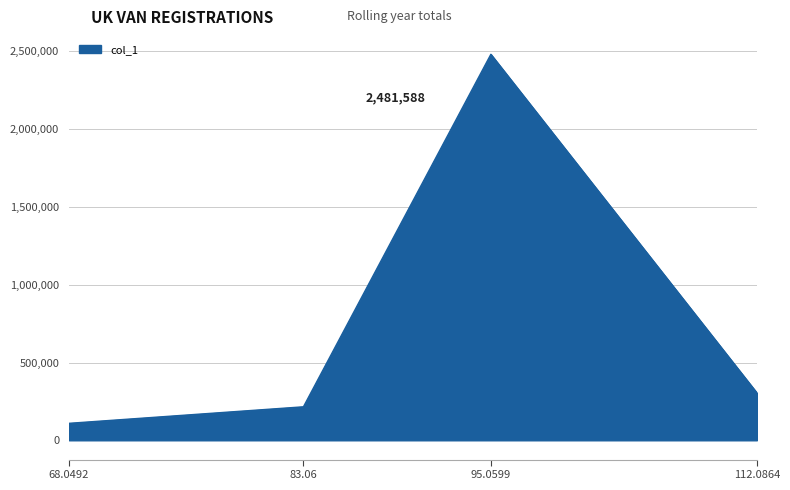

The chart shows a value of 1427761.9 at 95.0599. True or false?

False